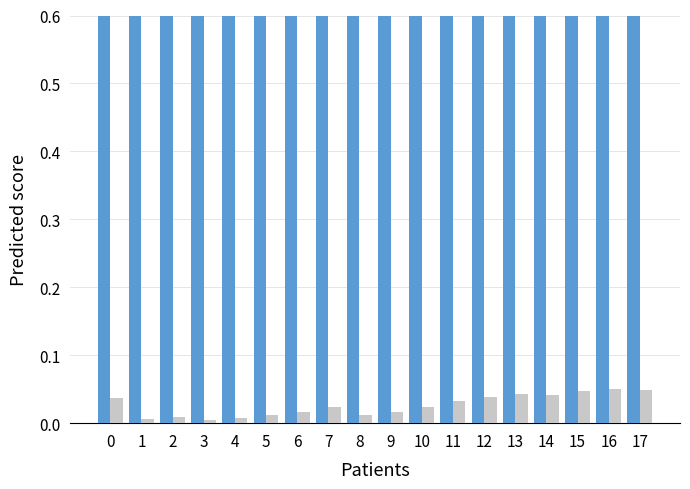

Which series has the largest total across all categories?

belief